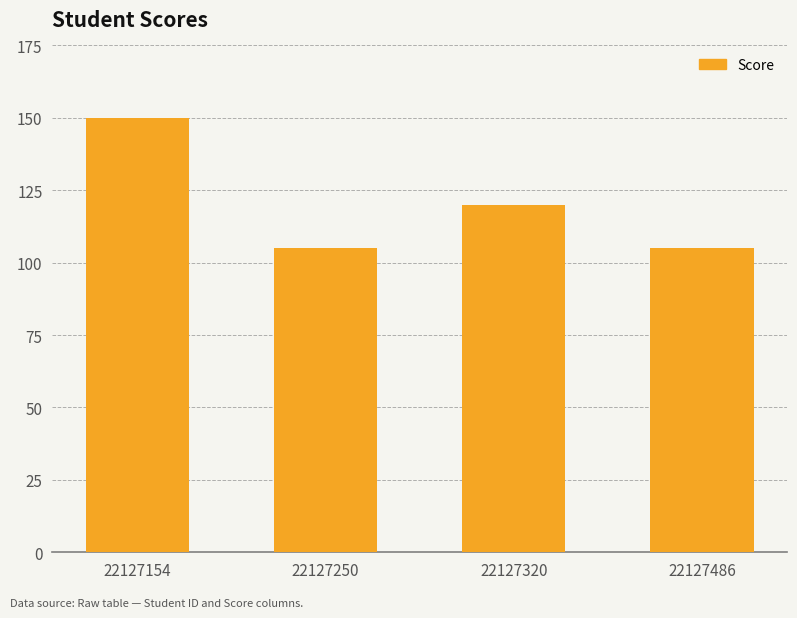

Reading left to right, what are all the values shown in this chart?

150	105	120	105